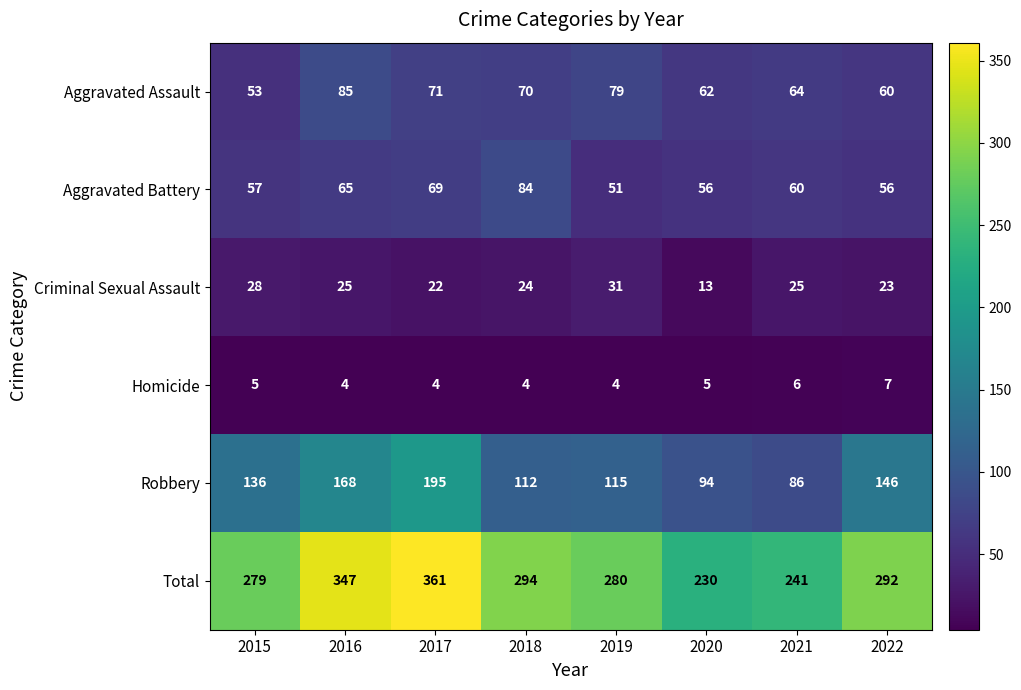

List the labels in order of Total value, largest first.

2017, 2016, 2018, 2022, 2019, 2015, 2021, 2020